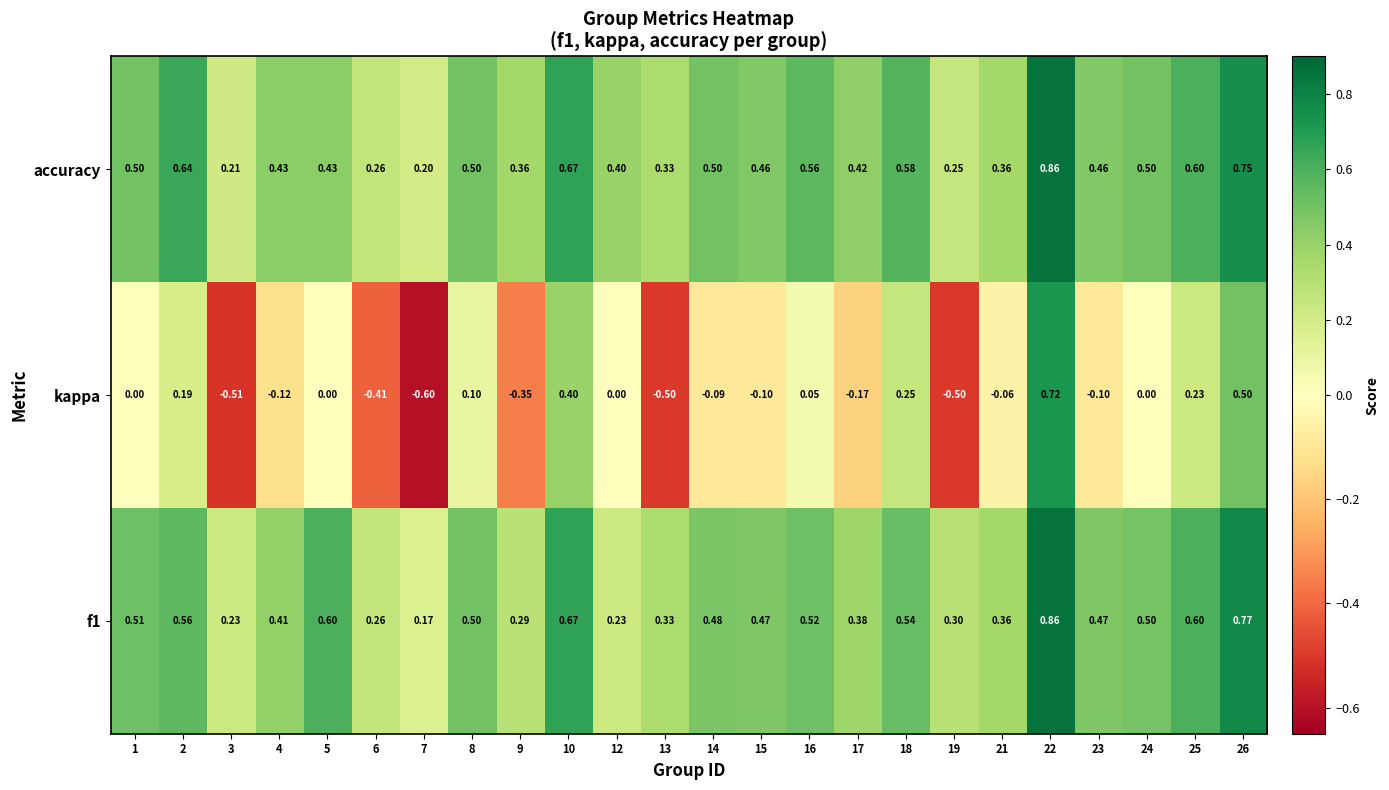

Which series changed the most between 18 and 23?

kappa